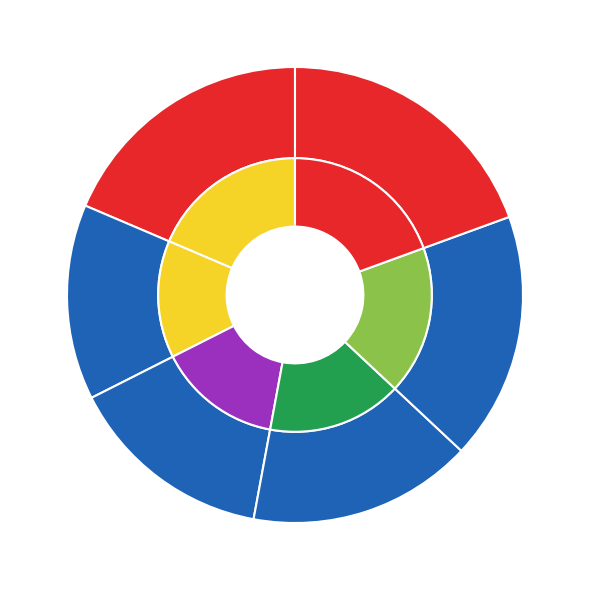

To the nearest percent, what is the combined percentage of 4 and 0?

36%